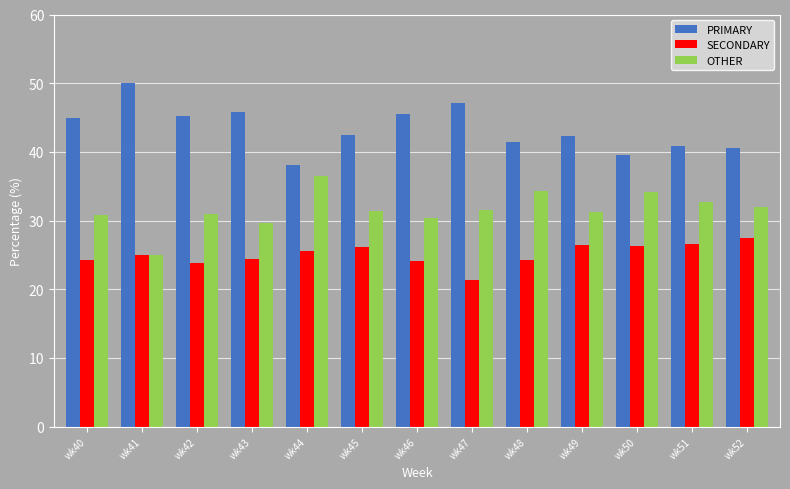

What is the total value across all series at wk44?

100.0